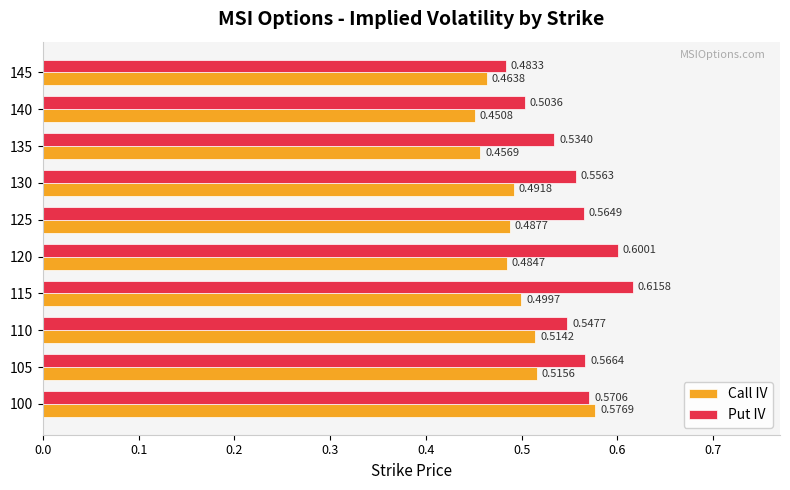

Which series has the largest range (max minus min)?

Put IV